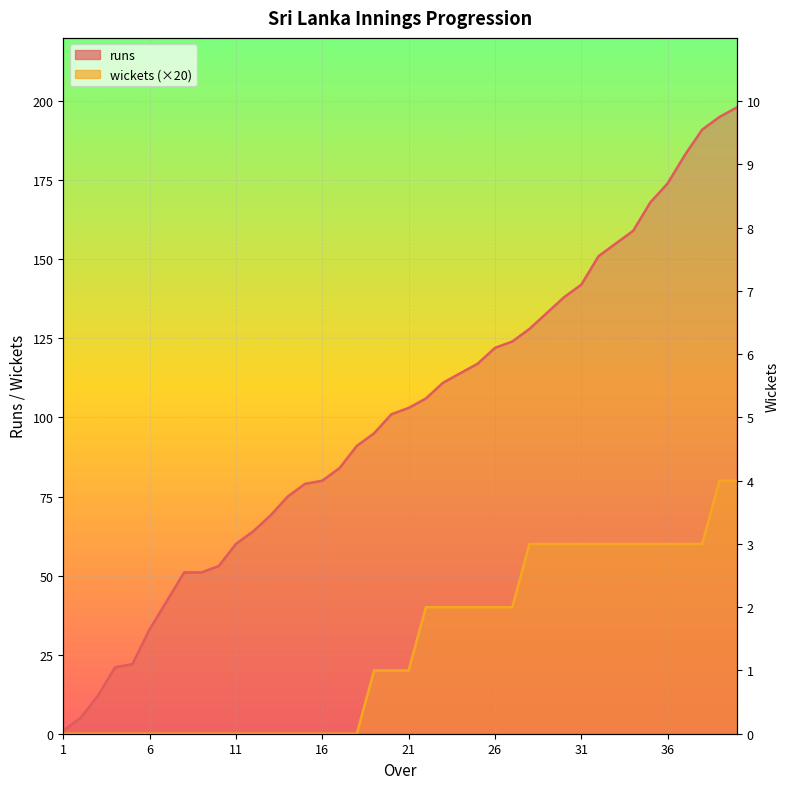

Count the number of categories in the chart.

40